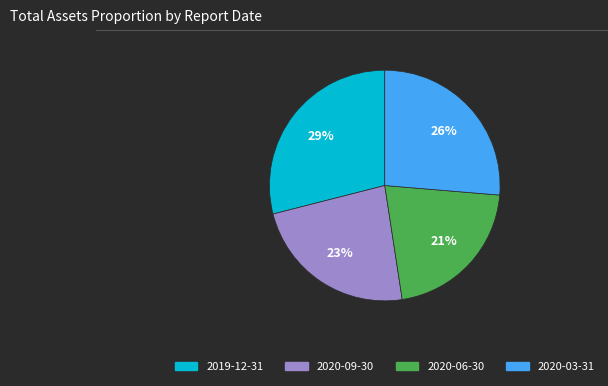

Is it true that 2019-12-31 is 29% of the pie?

True